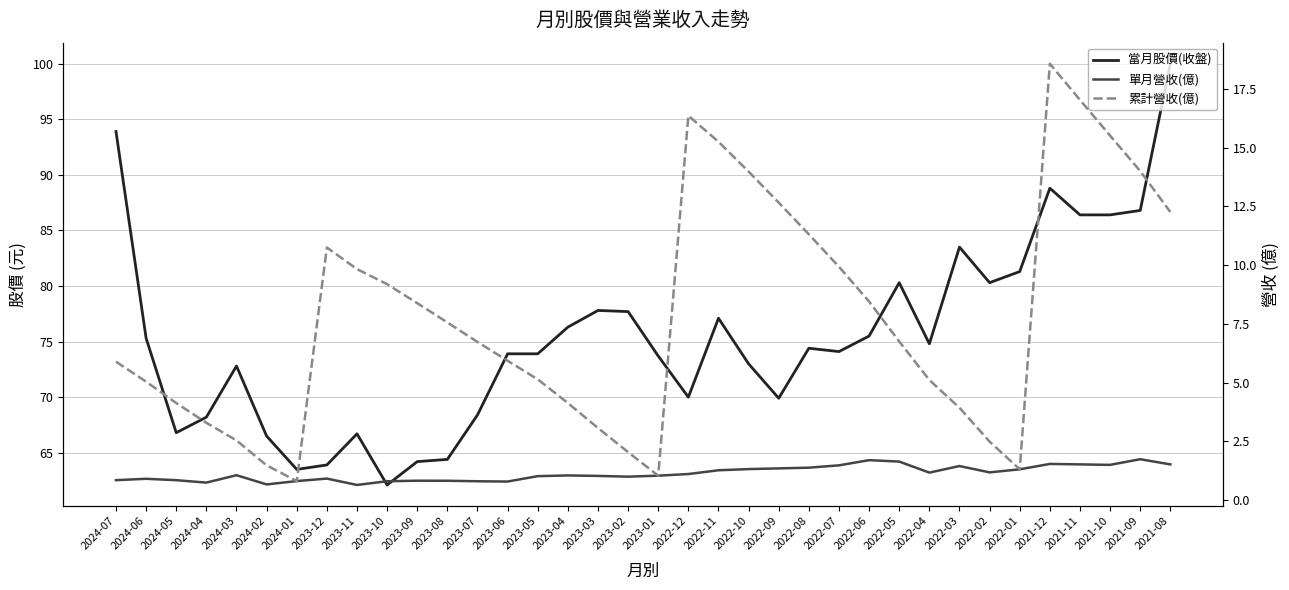

At 2022-04, list the series in order from largest to smallest.

當月股價(收盤), 累計營收(億), 單月營收(億)